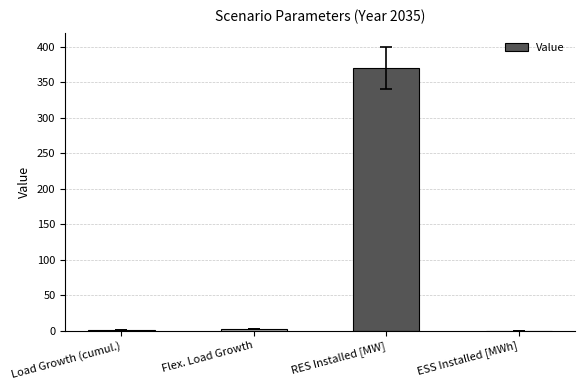

What is the change in value from Load Growth (cumul.) to Flex. Load Growth?

+0.9